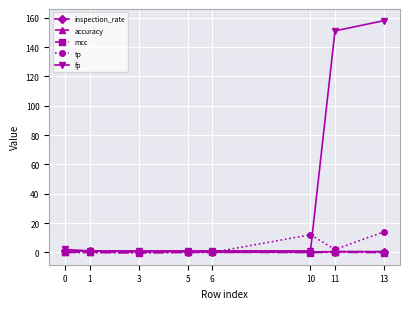

Between 1 and 13, which series saw the biggest shift?

fp